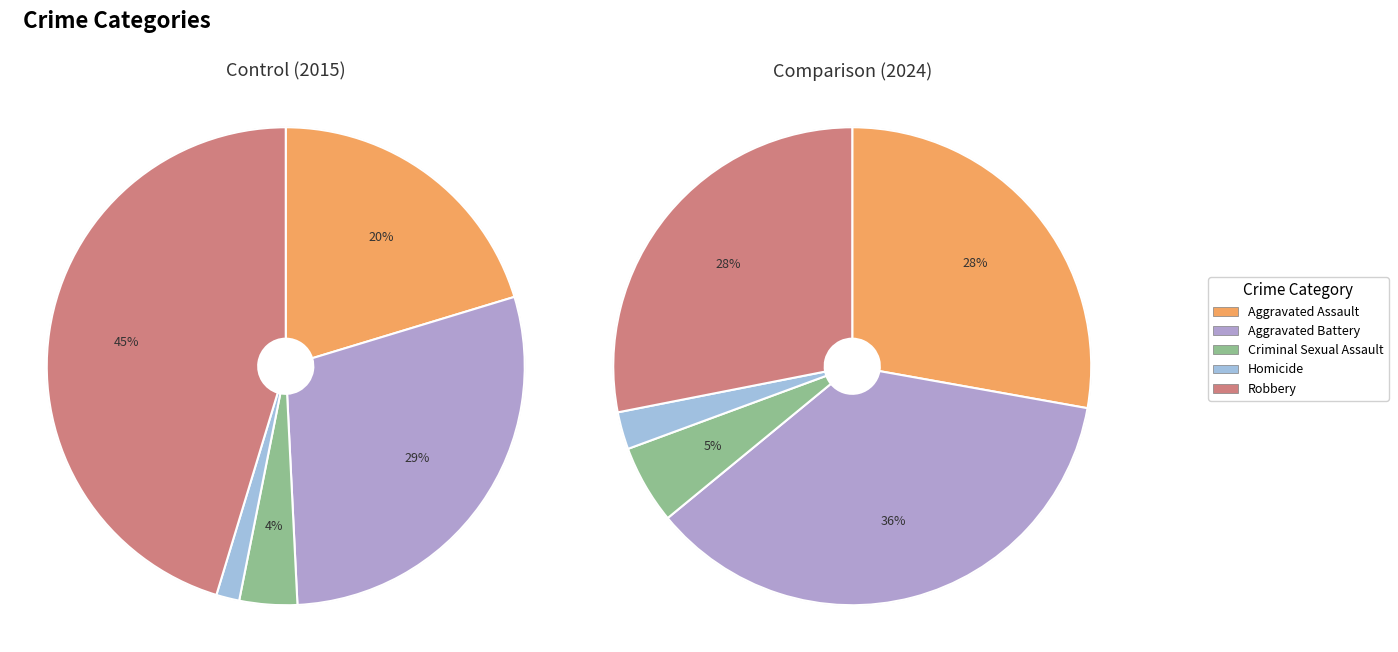

What percentage is the 3 slice, to the nearest percent?

2%